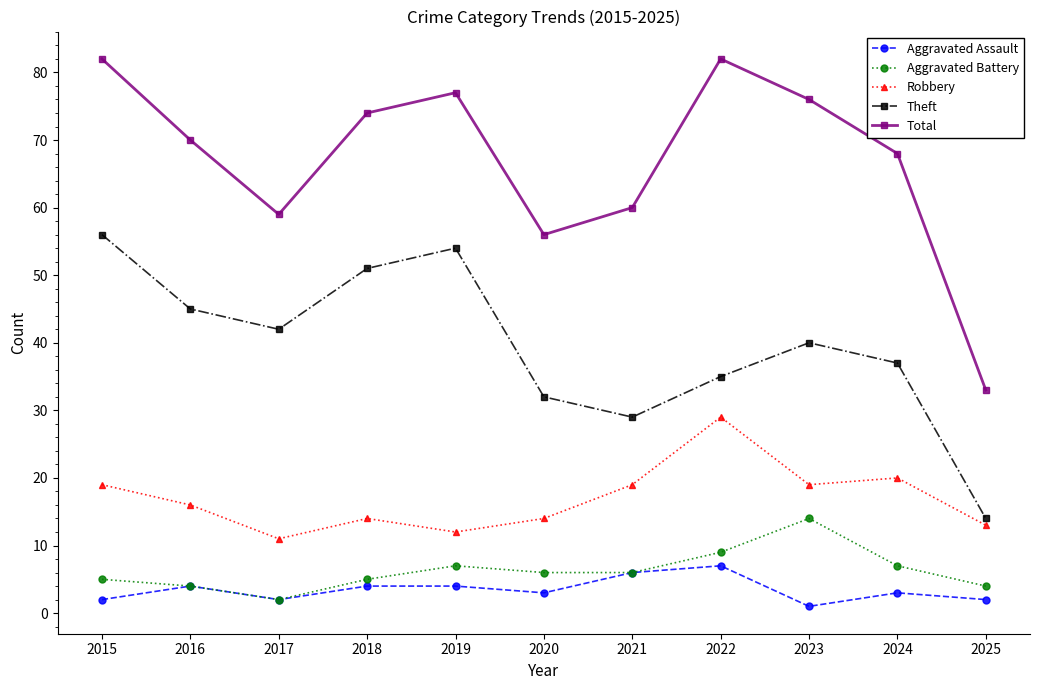

At which category does Robbery reach its first local valley?

2017